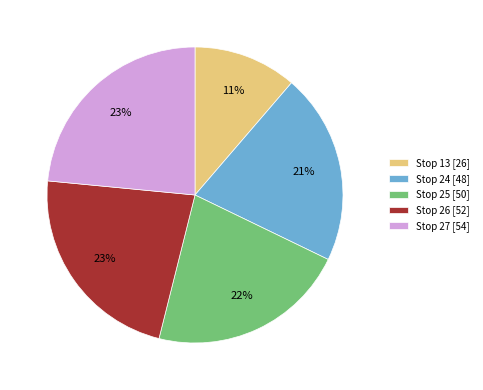

What percentage is the Stop 13 [26] slice, to the nearest percent?

11%